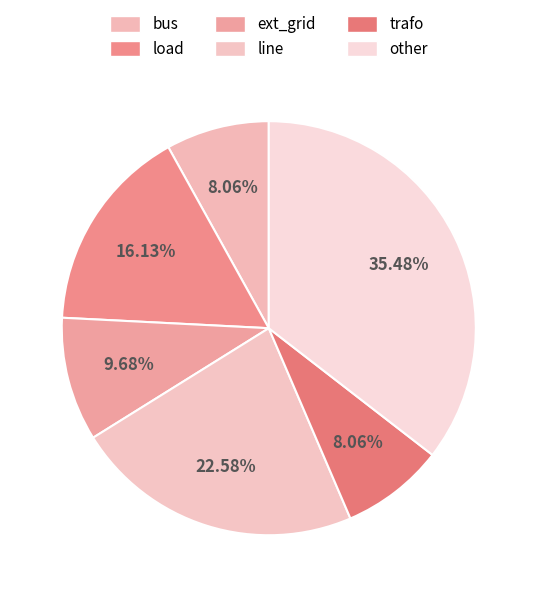

Is the sum of line and load greater than half?

No